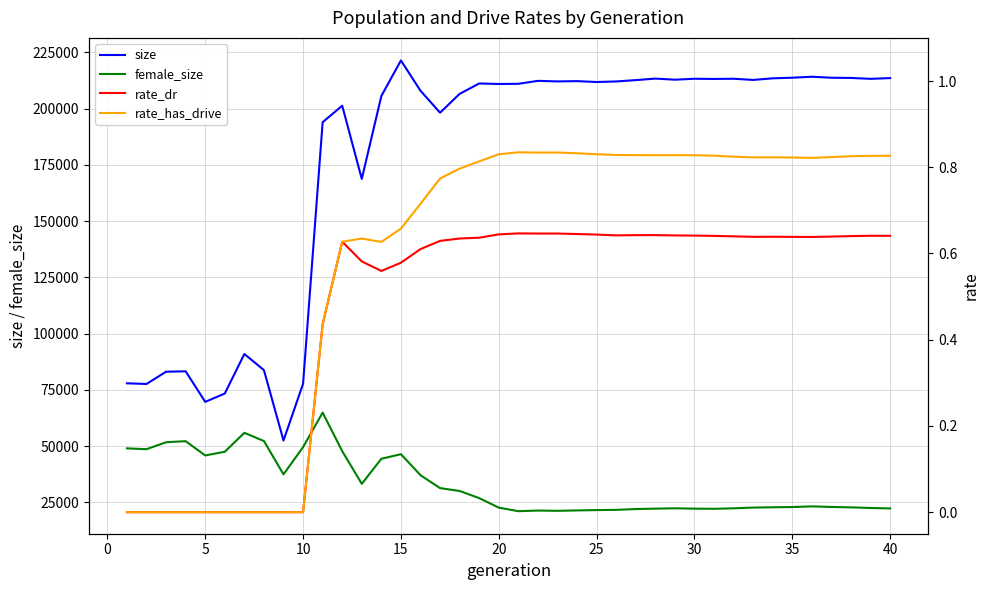

How many lines are shown in the chart?

4